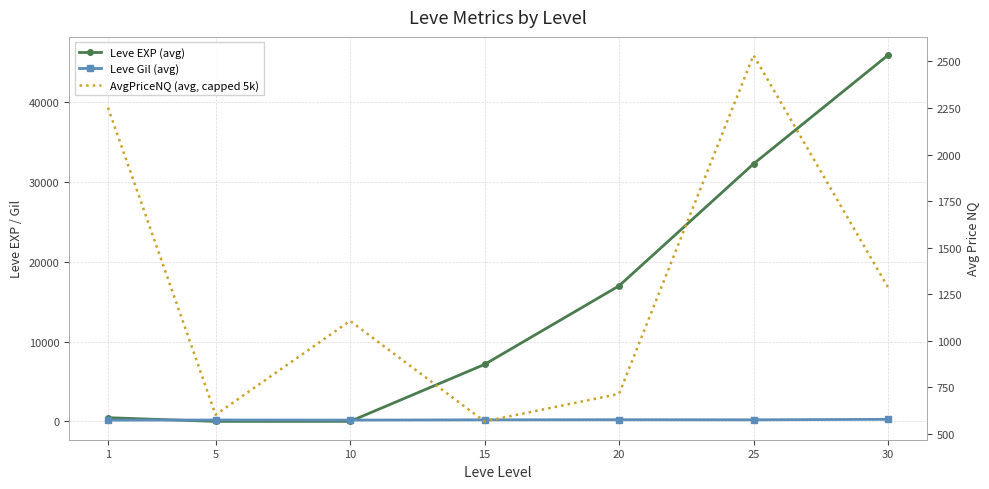

What is the difference between the maximum and minimum values in the AvgPriceNQ (avg, capped 5k) series?

1966.3